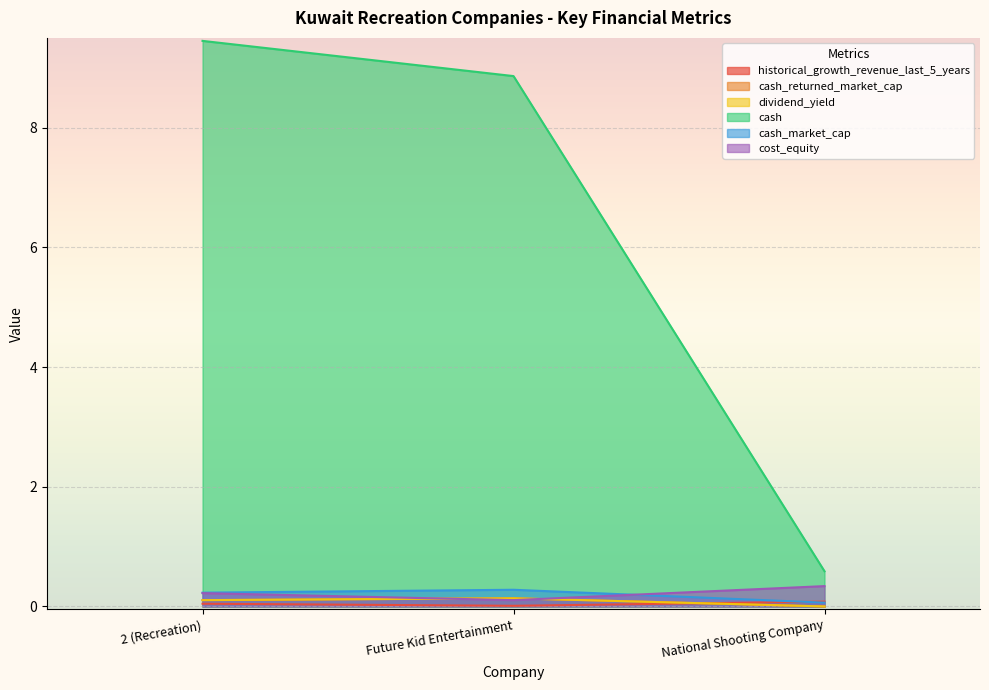

What is the label of the 2nd point from the left?

Future Kid Entertainment